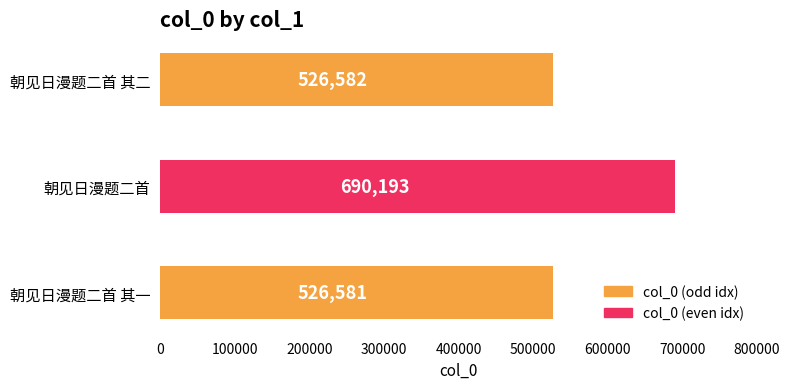

How many data points does each series have?

3